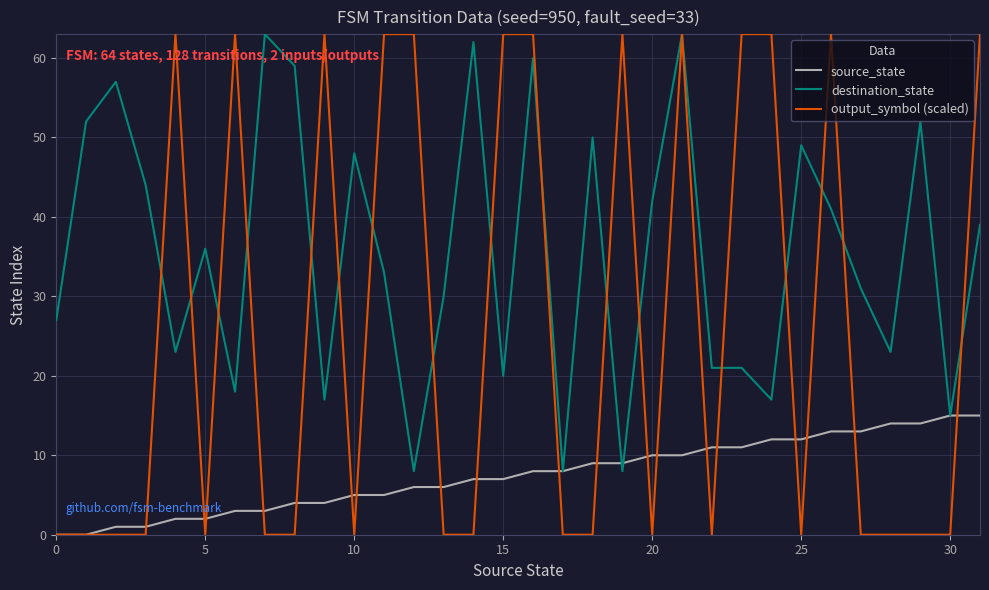

After their last crossing, which series has the higher values: destination_state or source_state?

destination_state